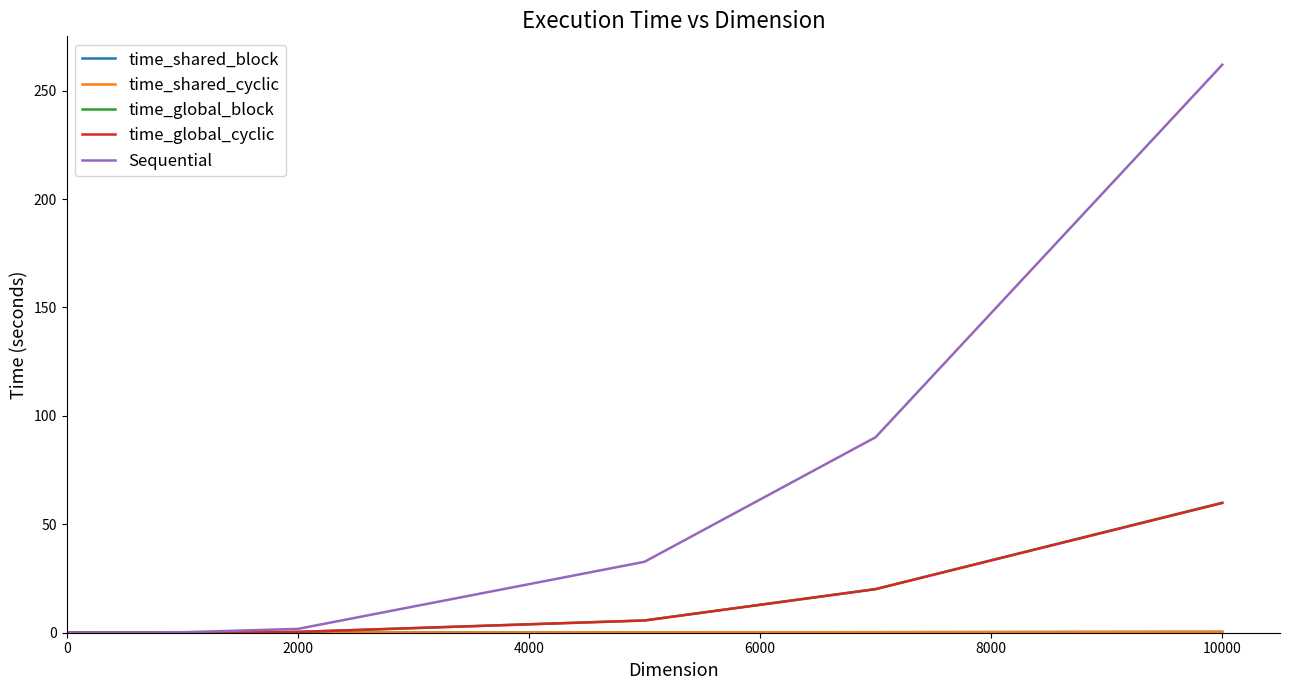

What is the maximum value for time_global_cyclic?

59.8